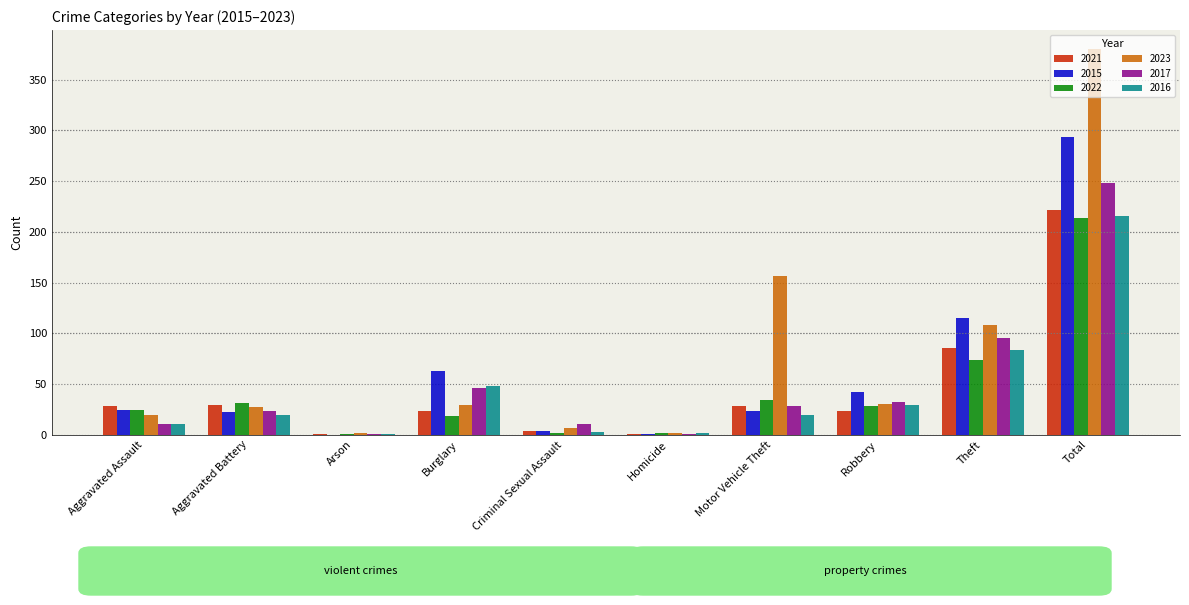

What is the sum of the 2023 values at Burglary and Total?

409